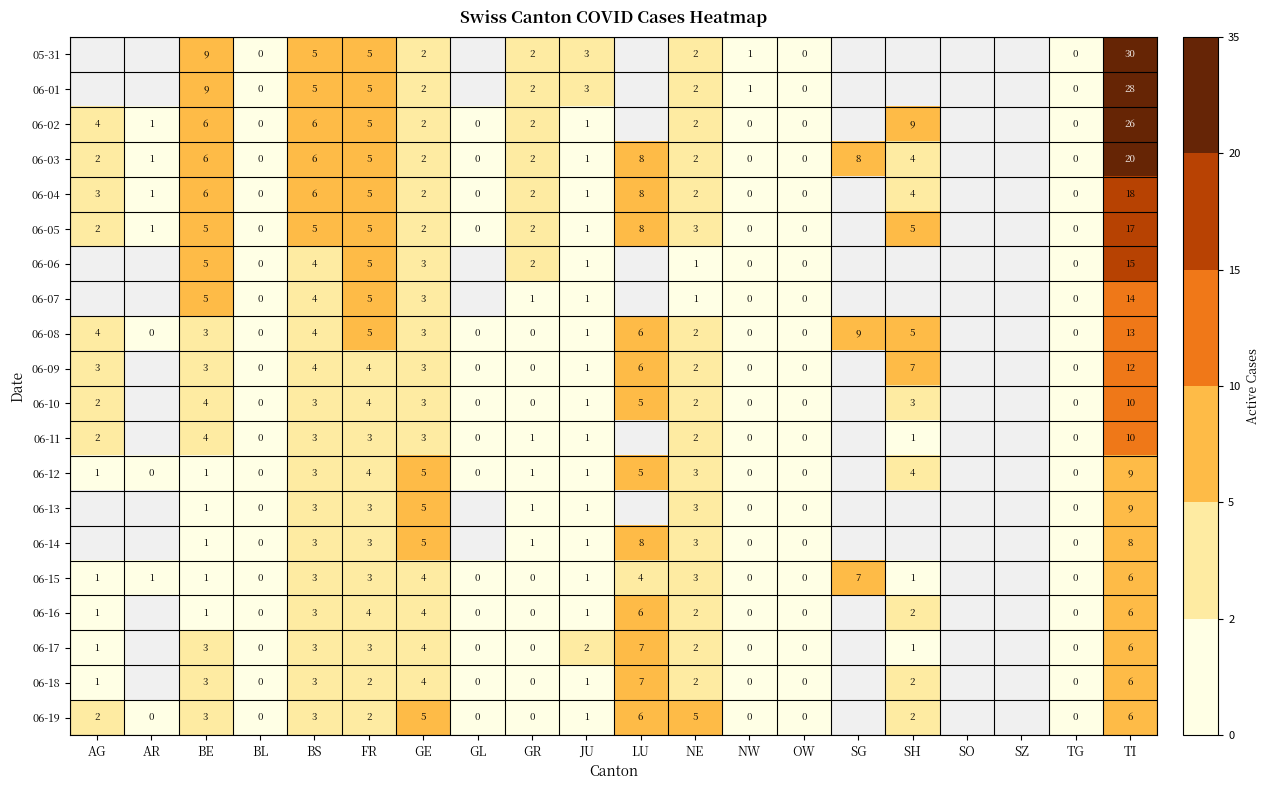

Between BL and TI, which series saw the biggest shift?

05-31